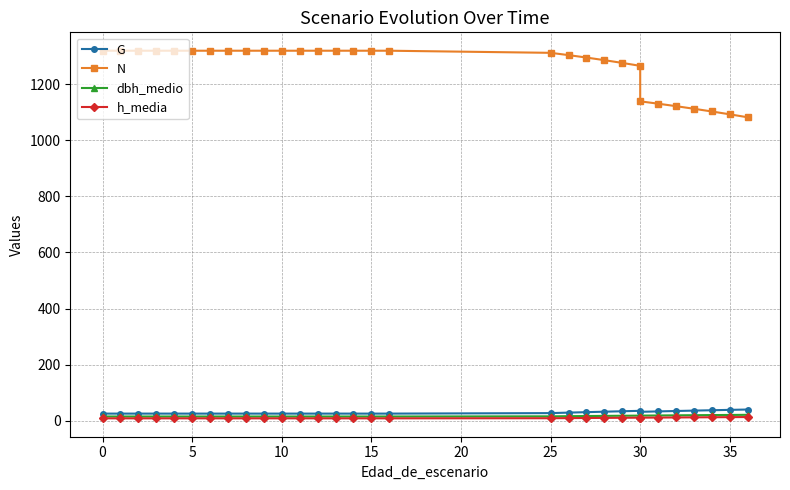

True or false: h_media and N cross at least once.

False